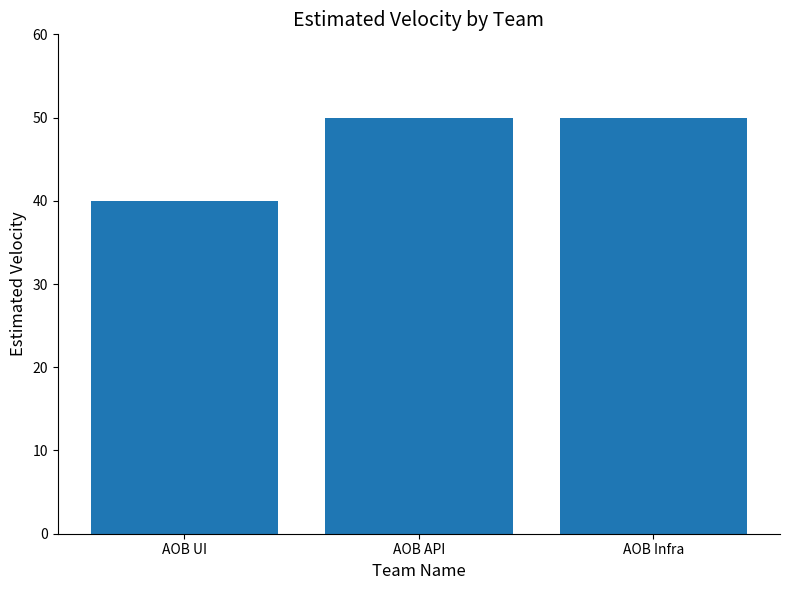

Reading left to right, what are all the values shown in this chart?

AOB UI=40	AOB API=50	AOB Infra=50